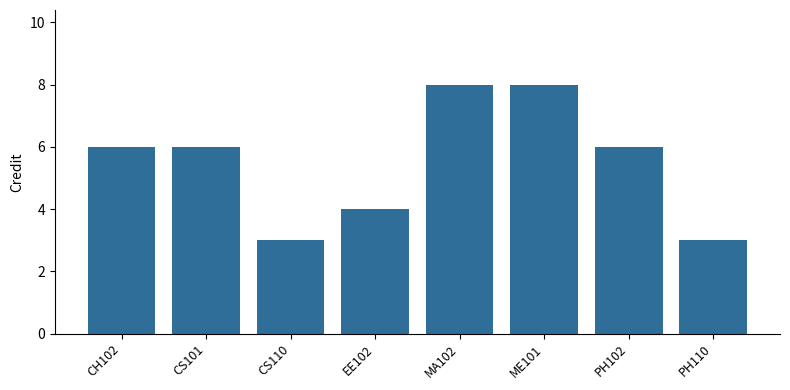

What is the greatest value displayed?

8